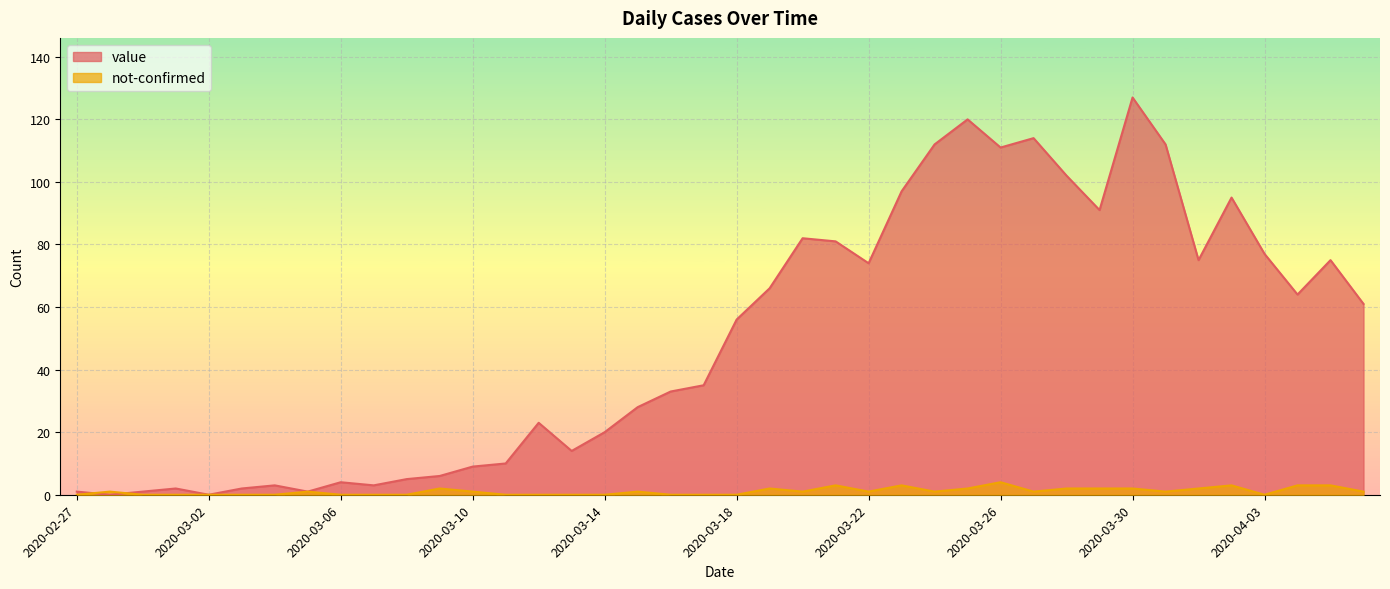

What is the greatest value displayed?

127